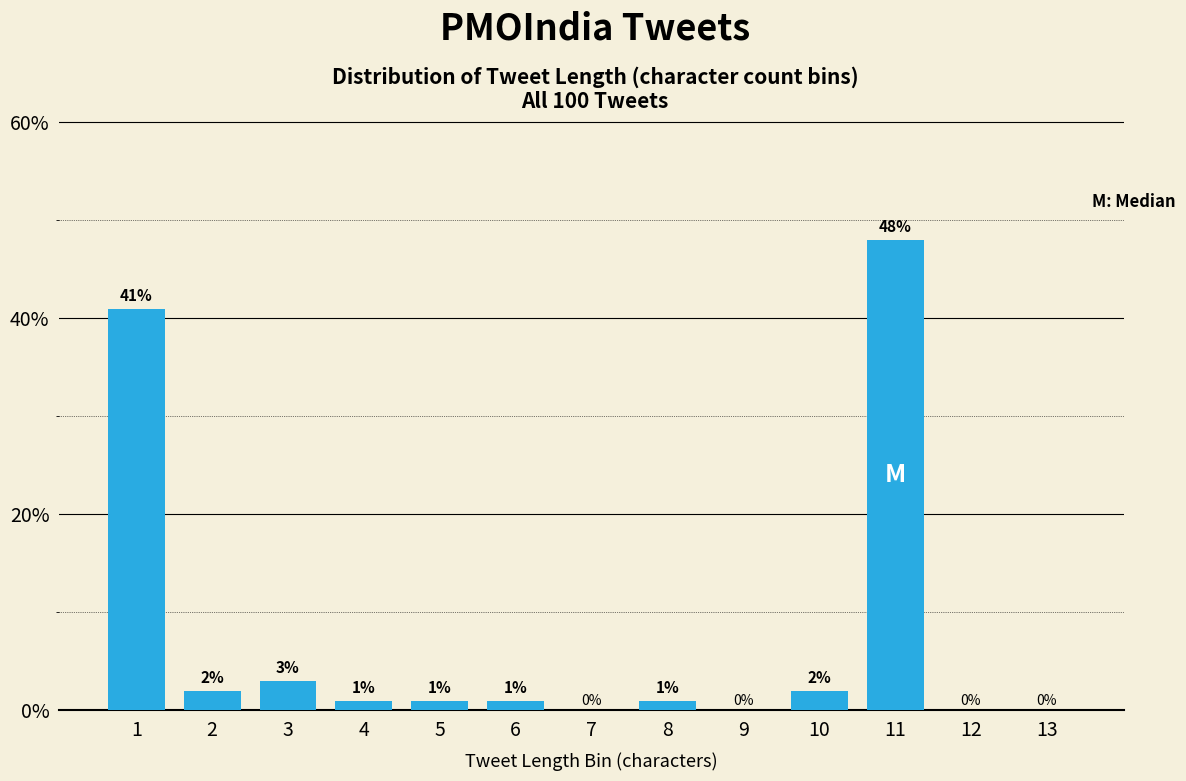

Reading left to right, extract all data points from this chart.

1=41	2=2	3=3	4=1	5=1	6=1	7=0	8=1	9=0	10=2	11=48	12=0	13=0